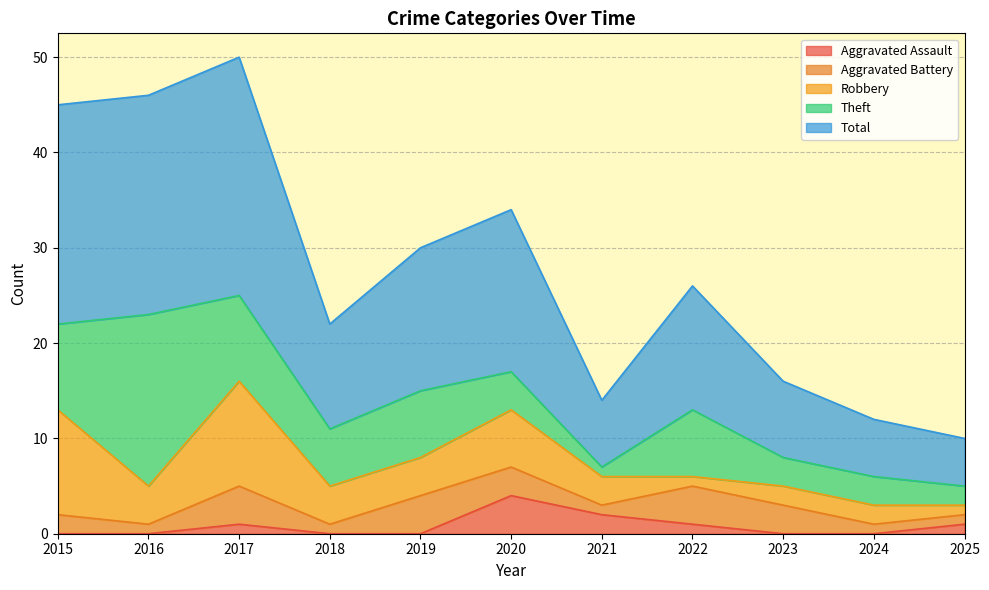

What is the difference between the highest and lowest values at 2020?

14